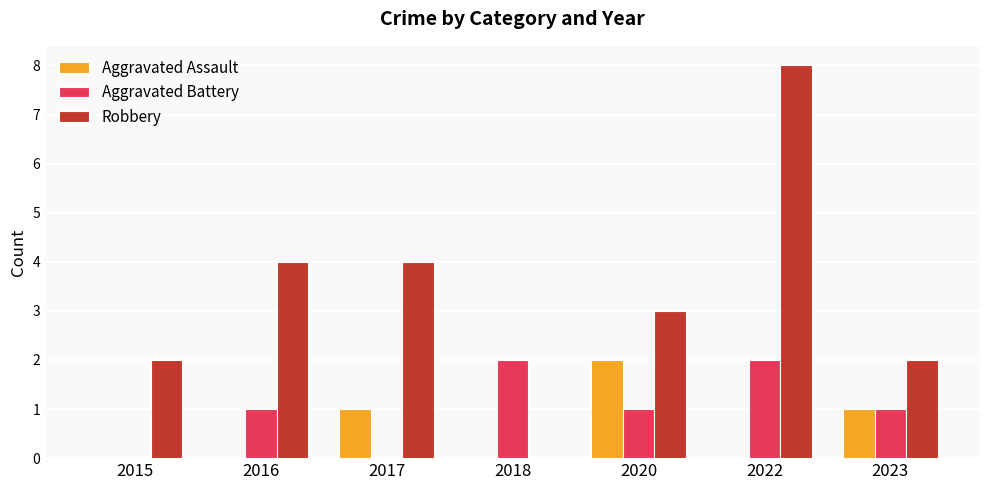

What is the sum of all Aggravated Battery values?

7